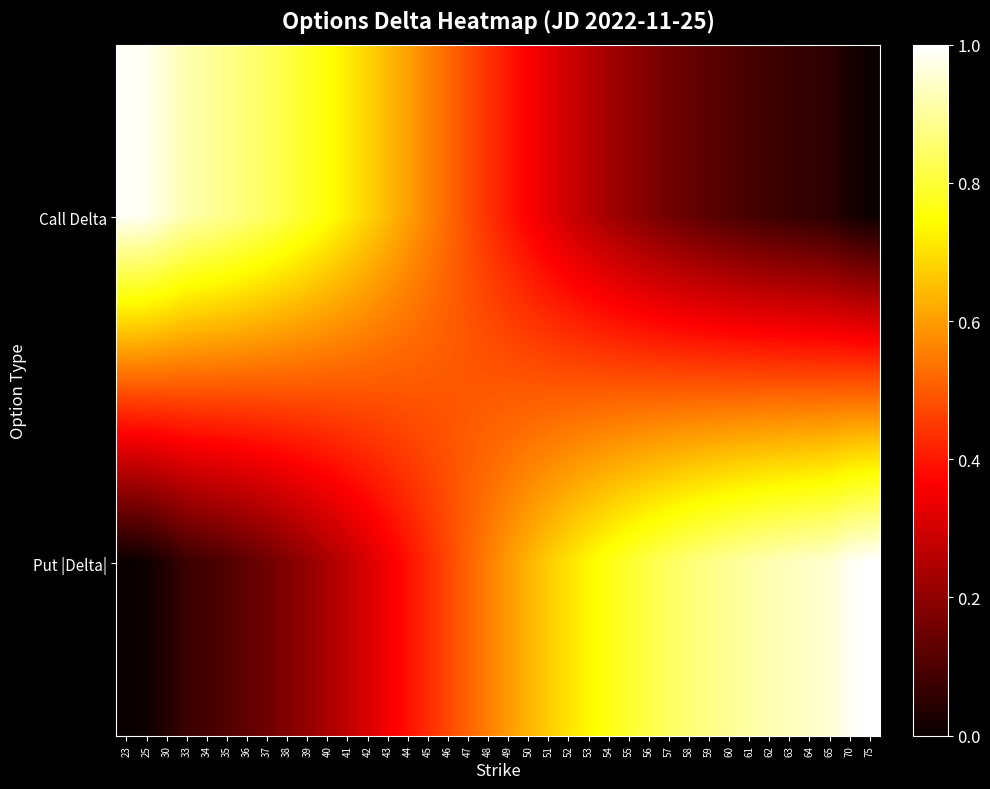

What is the spread (max minus min) of values at 70?

1.0